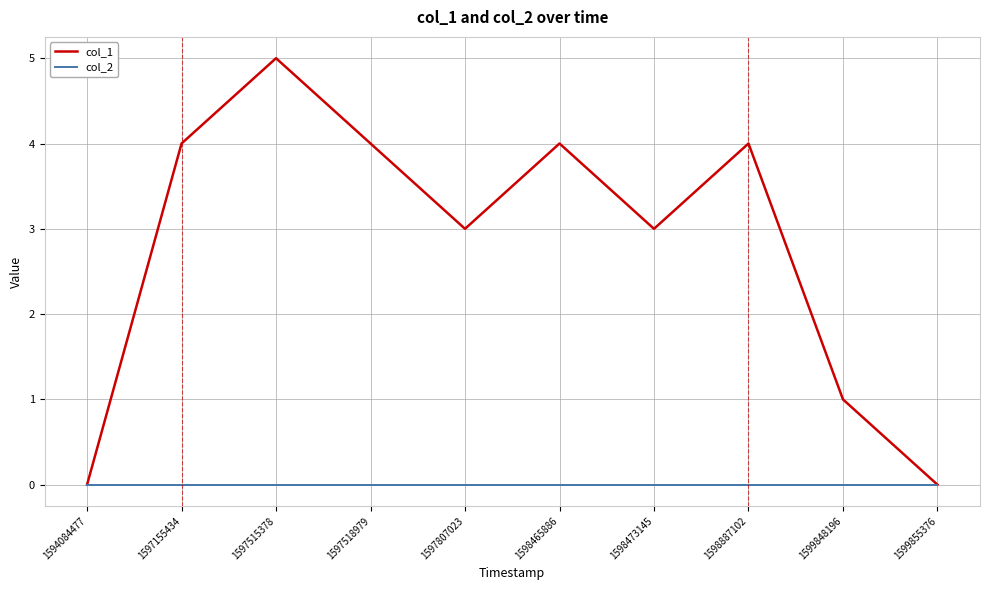

Between 1594084477 and 1597518979, which series saw the biggest shift?

col_1